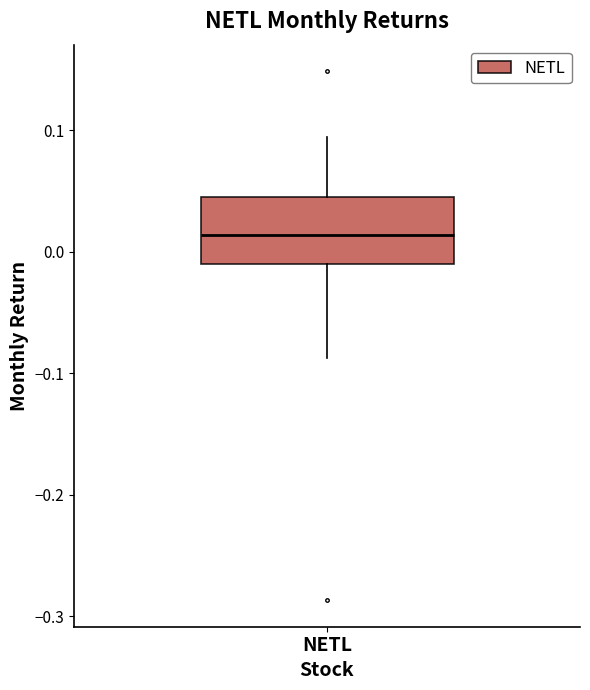

Where is the upper edge of the box for NETL on the y-axis? The values are not printed on the chart, so give them approximately, as read against the axis.

0.05